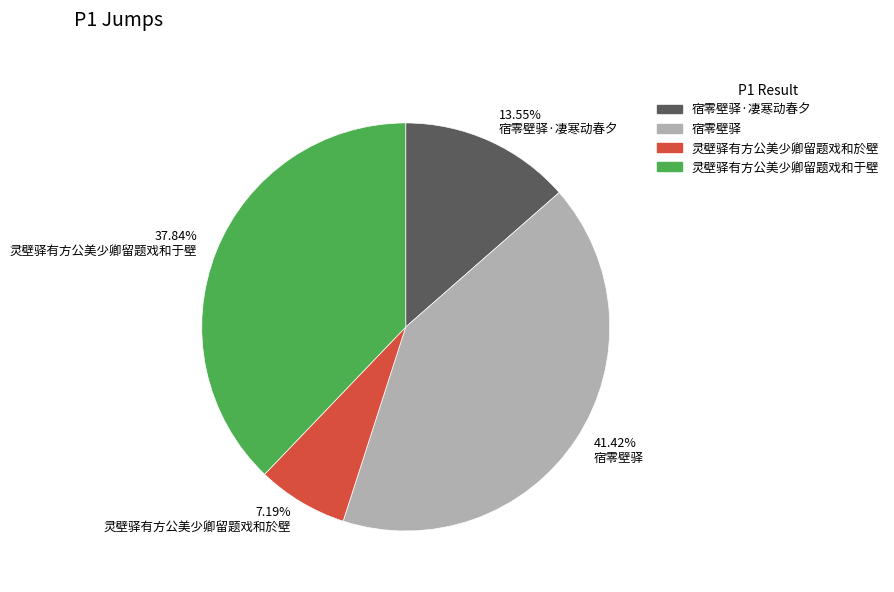

Between 宿零壁驿 and 灵壁驿有方公美少卿留题戏和於壁, which is larger?

宿零壁驿